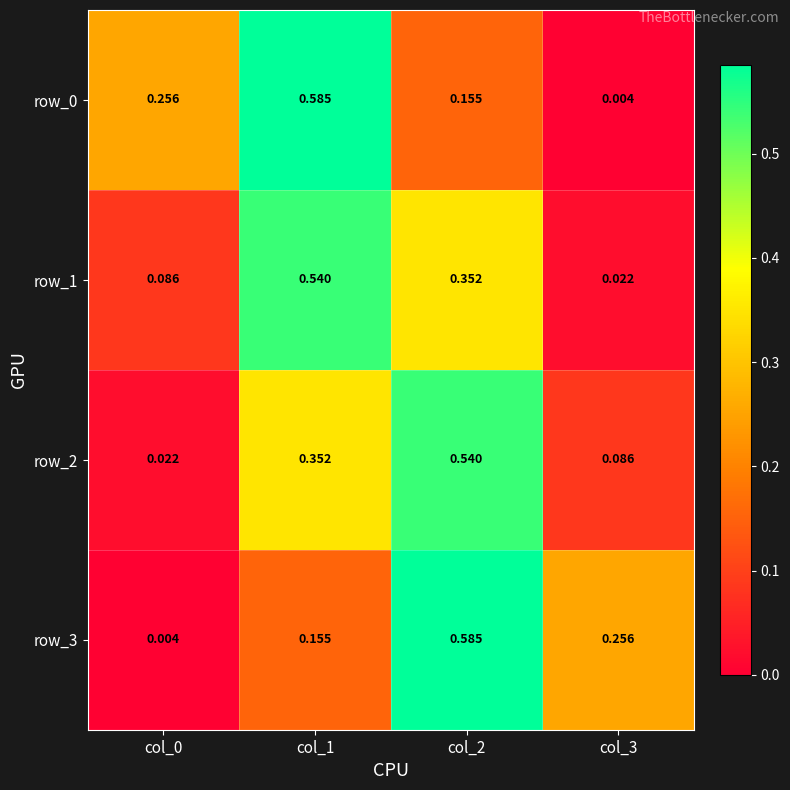

Is the value of row_1 at col_3 greater than the value of row_0 at col_0?

No